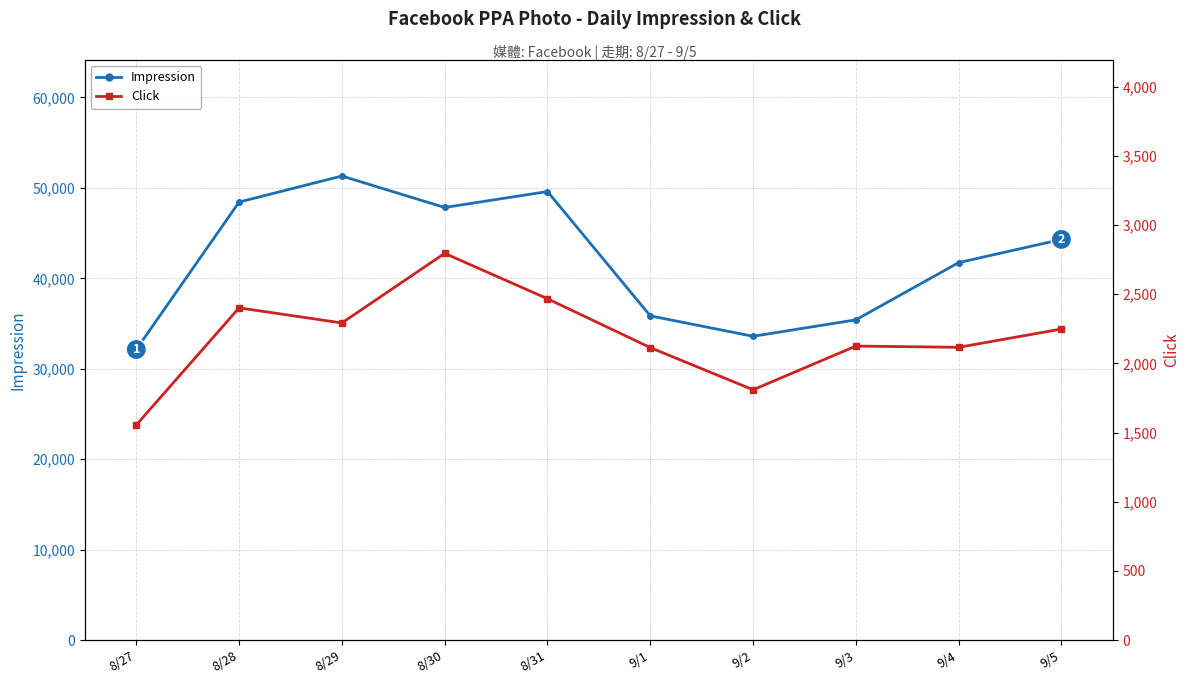

What is the total value across all series at 8/30?

50632